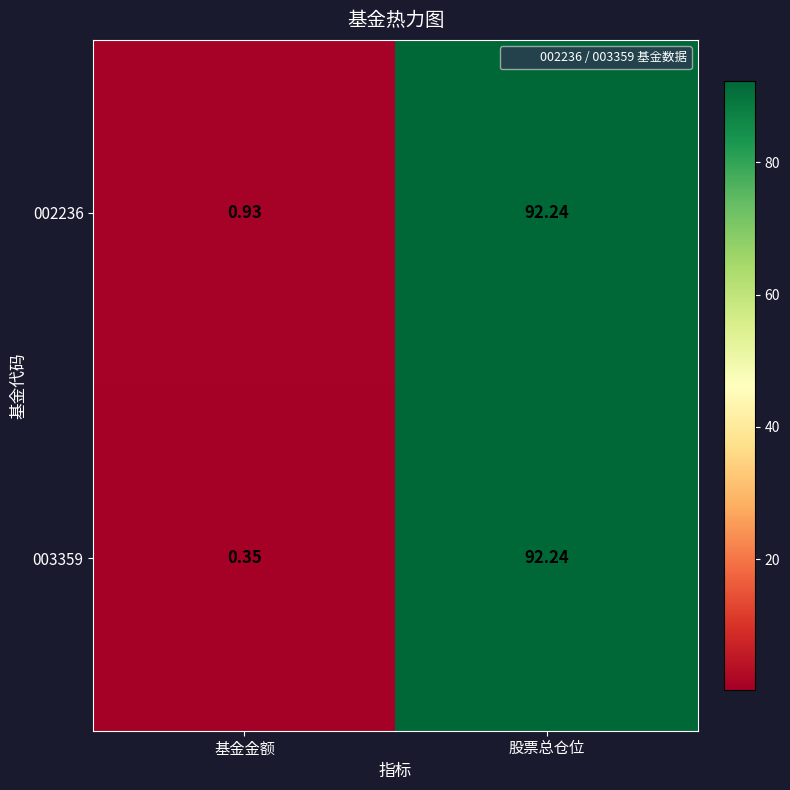

Where is 002236 nearest to the value 46?

基金金额